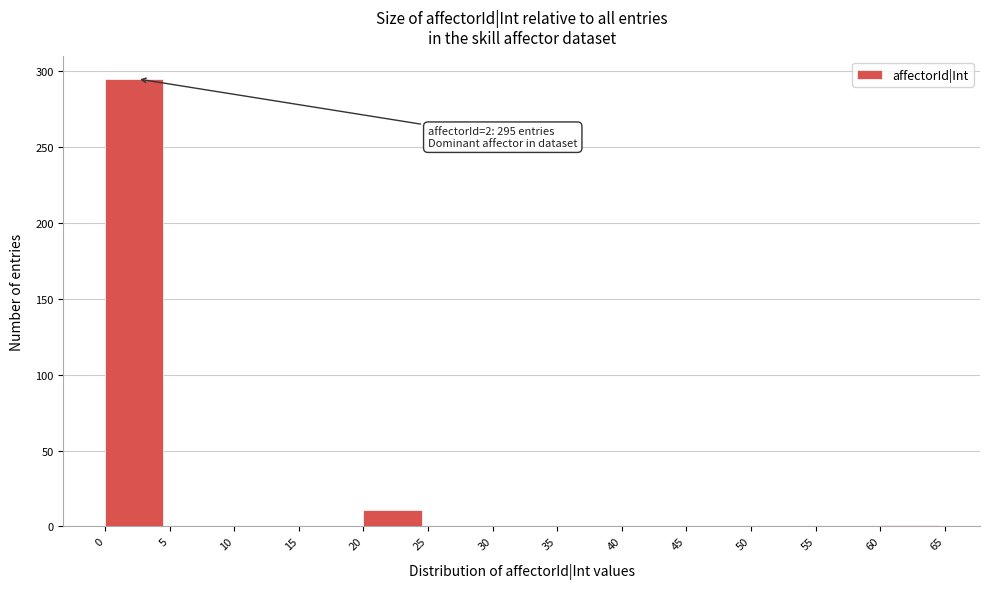

Over which range of the x-axis is the bar tallest?

0 to 5